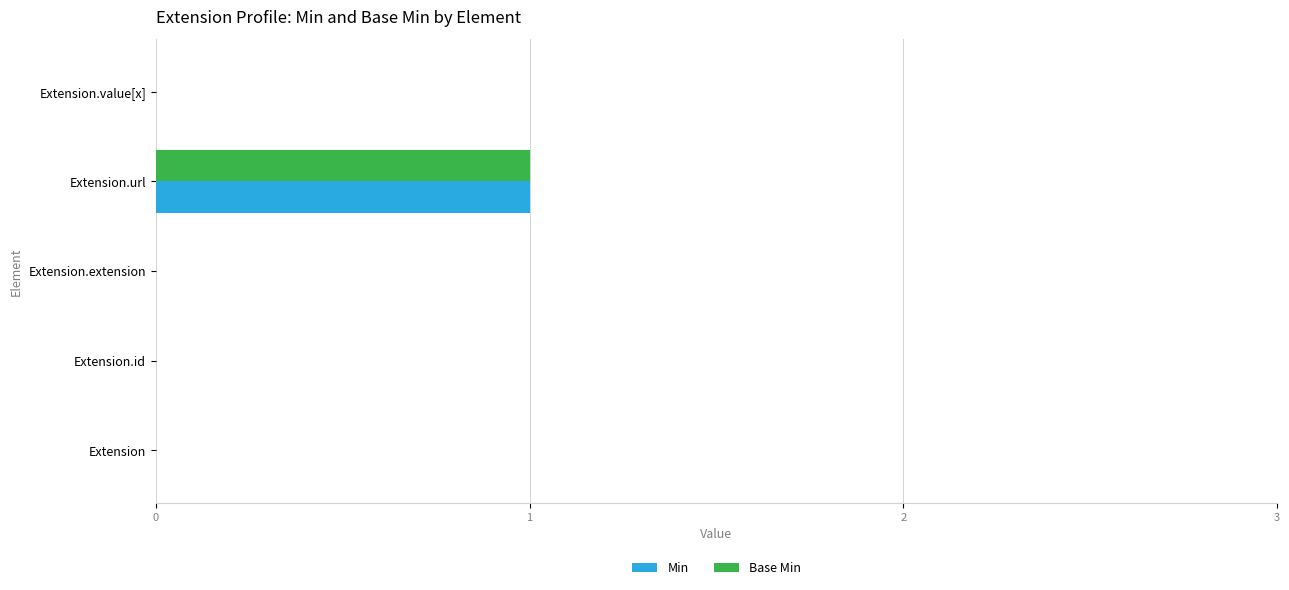

At which category is the sum across all series the highest?

Extension.url